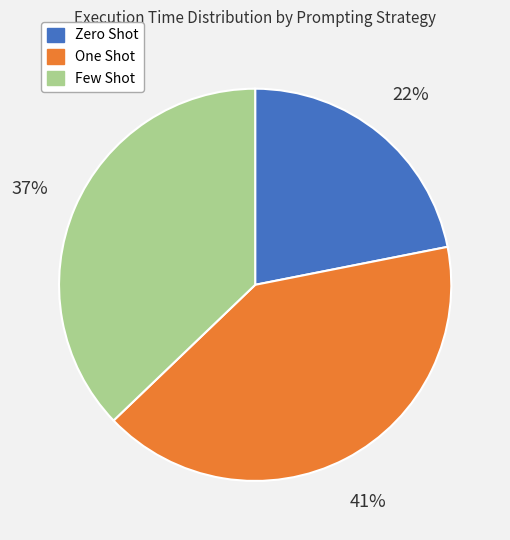

Do Zero Shot and One Shot together represent more than half of the pie?

Yes